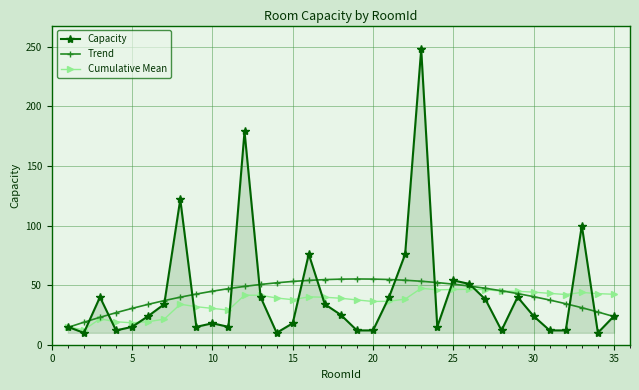

True or false: Capacity has more than 2 interior local peaks.

True